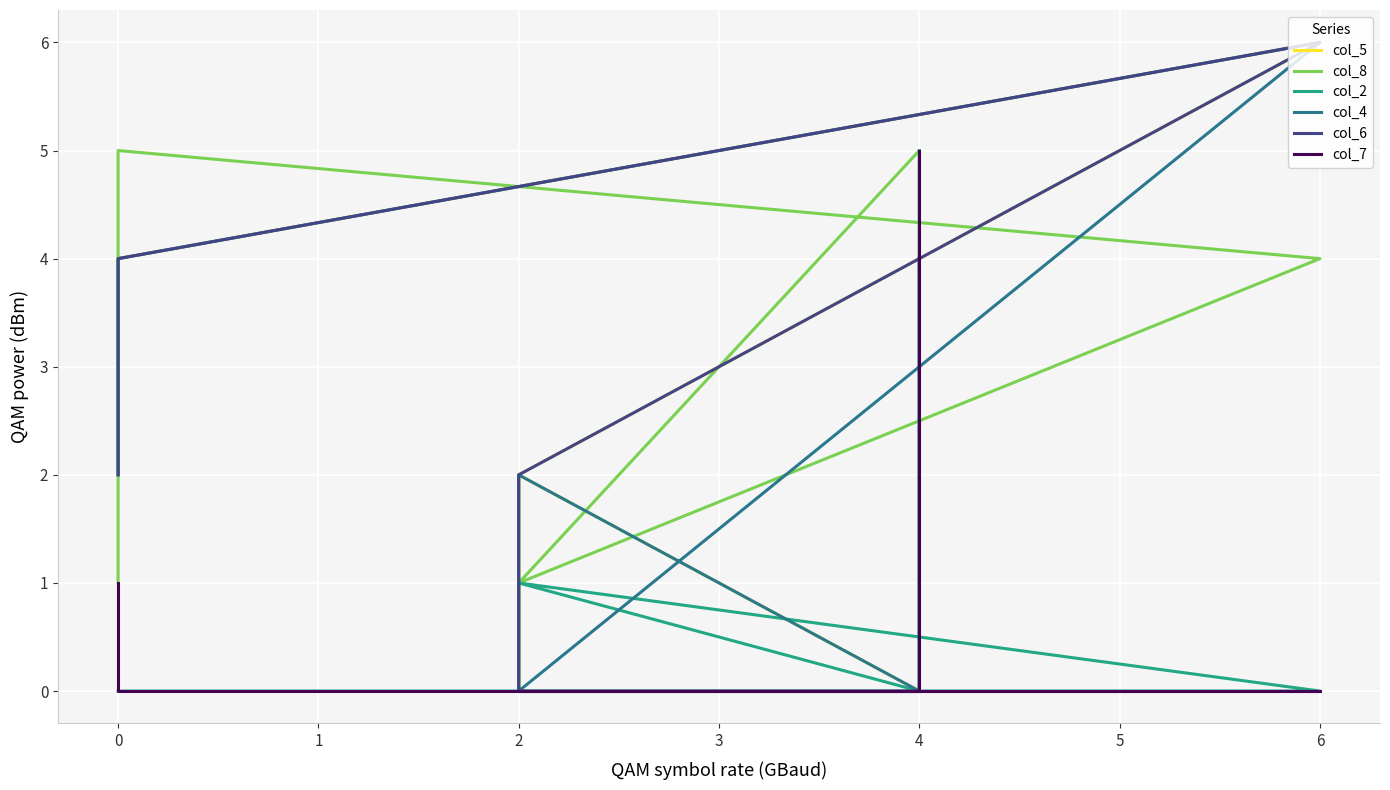

Reading left to right, transcribe all the data shown in this chart.

col_5: 2	4	6	2	0	2	0	0
col_8: 1	5	4	1	0	1	5	0
col_2: 0	0	0	1	1	1	0	5
col_4: 2	4	6	0	2	2	0	4
col_6: 2	4	6	2	2	0	0	4
col_7: 1	0	0	0	0	0	0	5